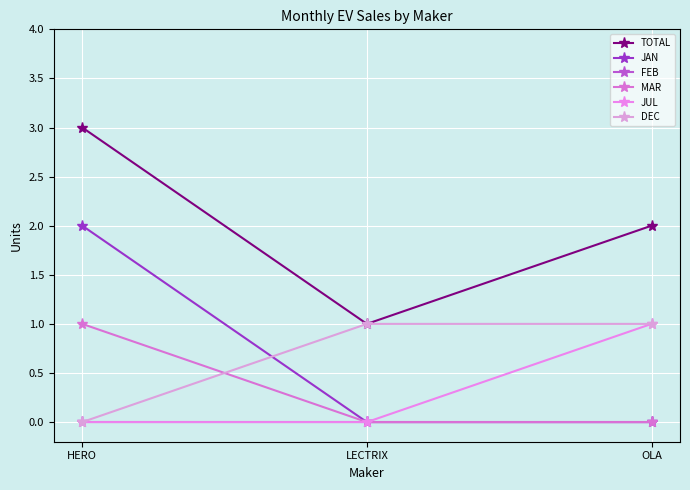

How many values in DEC are above zero?

2